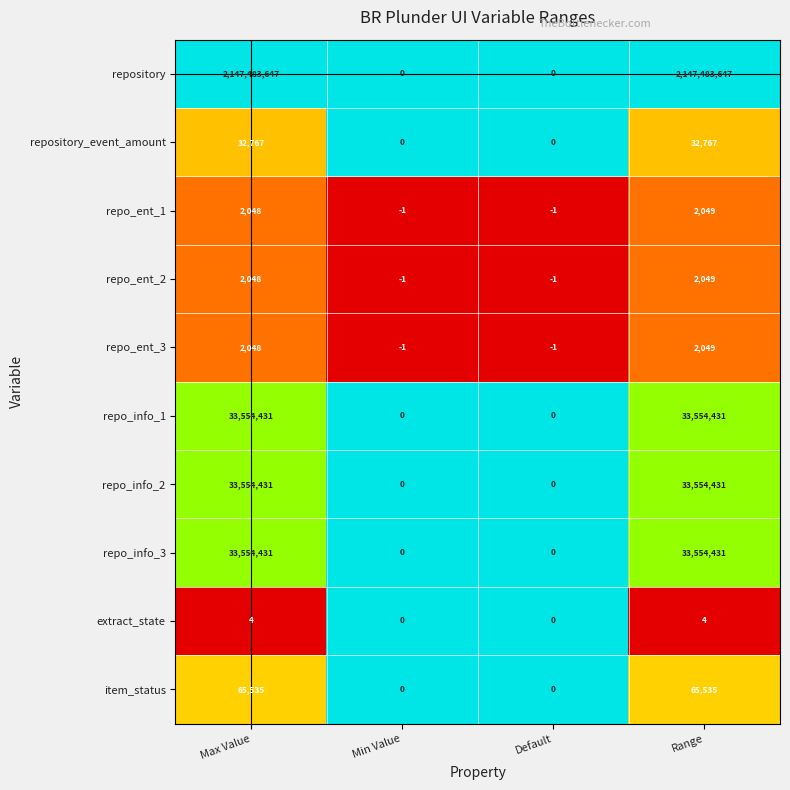

At which category is the sum across all series the highest?

Range